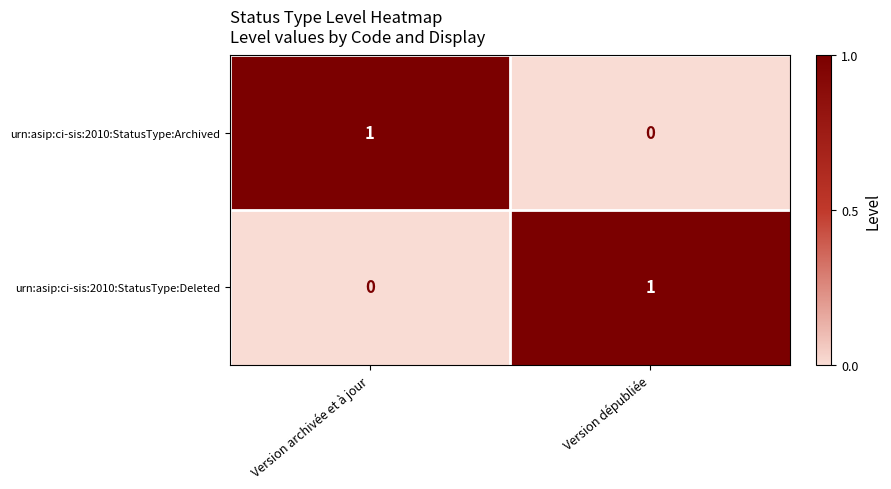

At Version dépubliée, list the series in order from smallest to largest.

urn:asip:ci-sis:2010:StatusType:Archived, urn:asip:ci-sis:2010:StatusType:Deleted